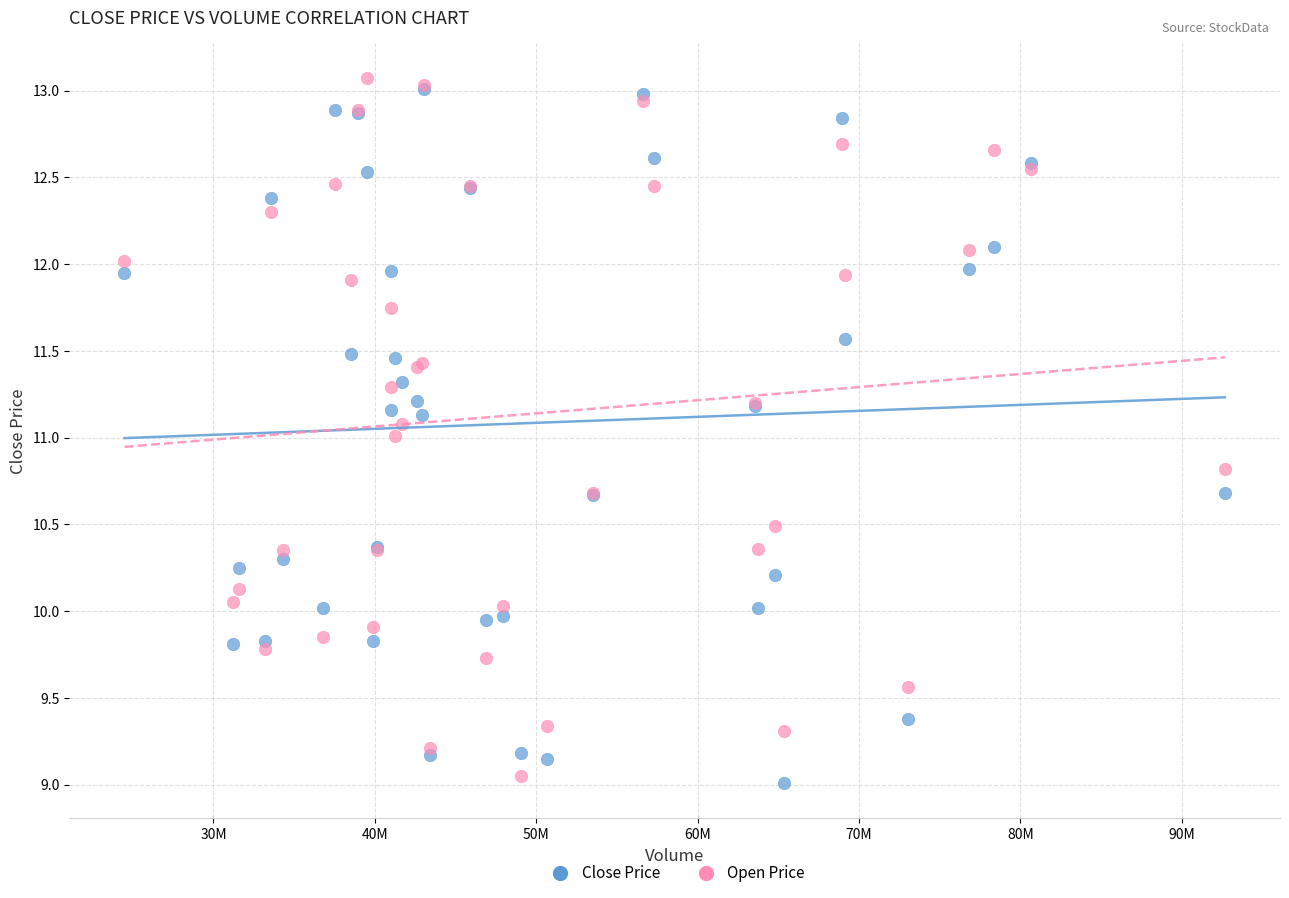

What are all the series names shown in the legend?

Close Price, Open Price